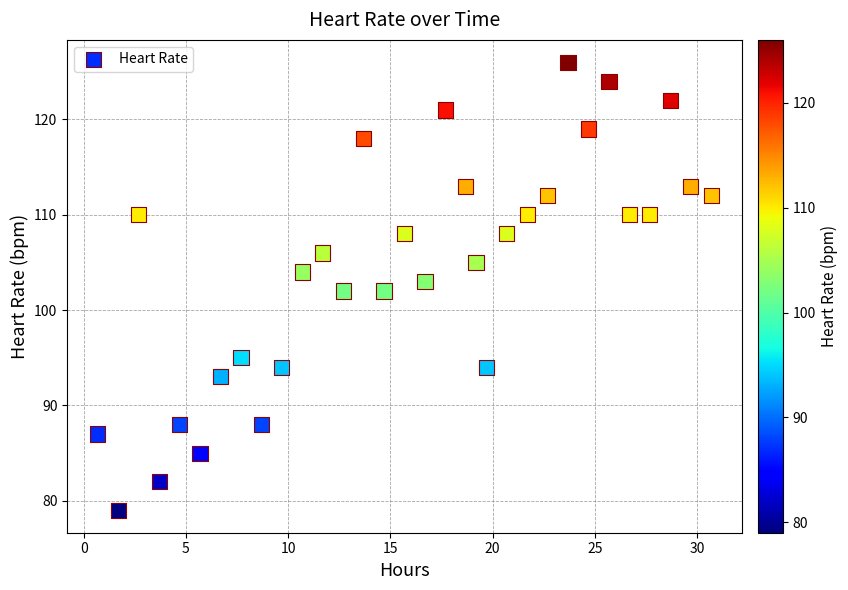

What is the range of Y values (max minus min)?

47